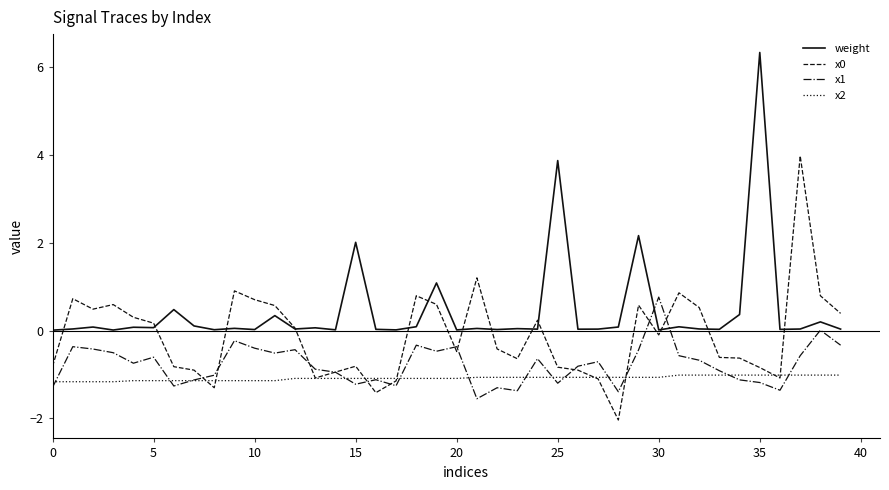

Which series has the largest total across all categories?

weight